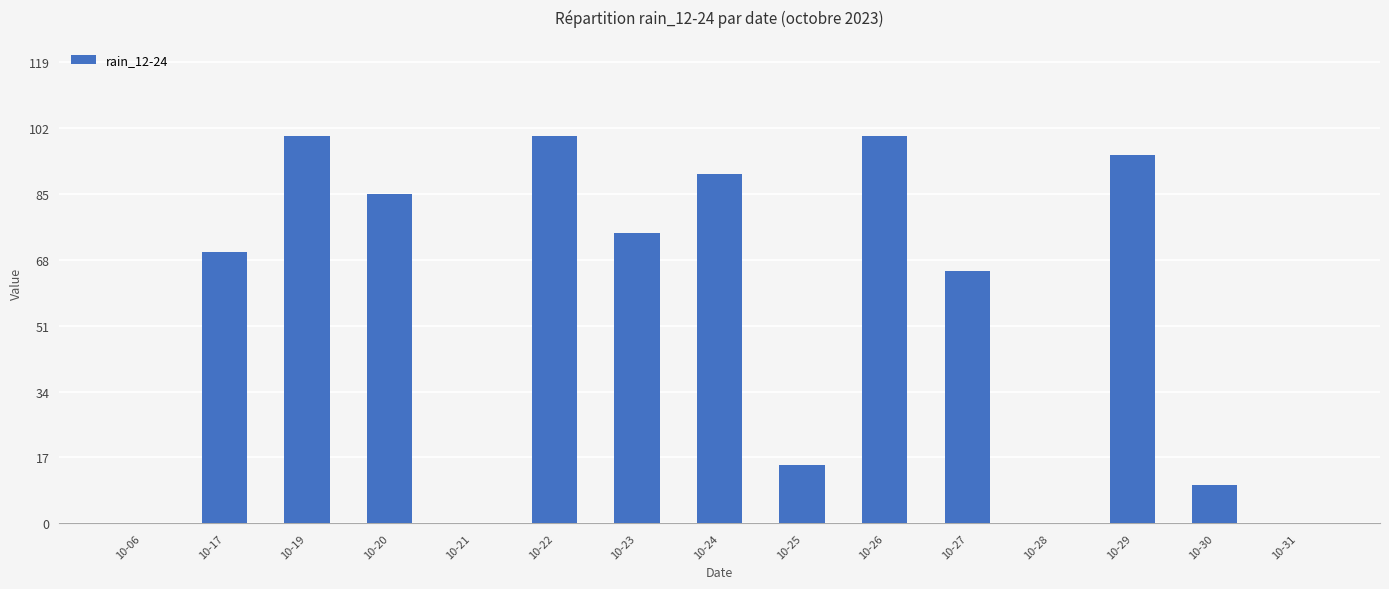

Which has a higher value, 10-17 or 10-27?

10-17